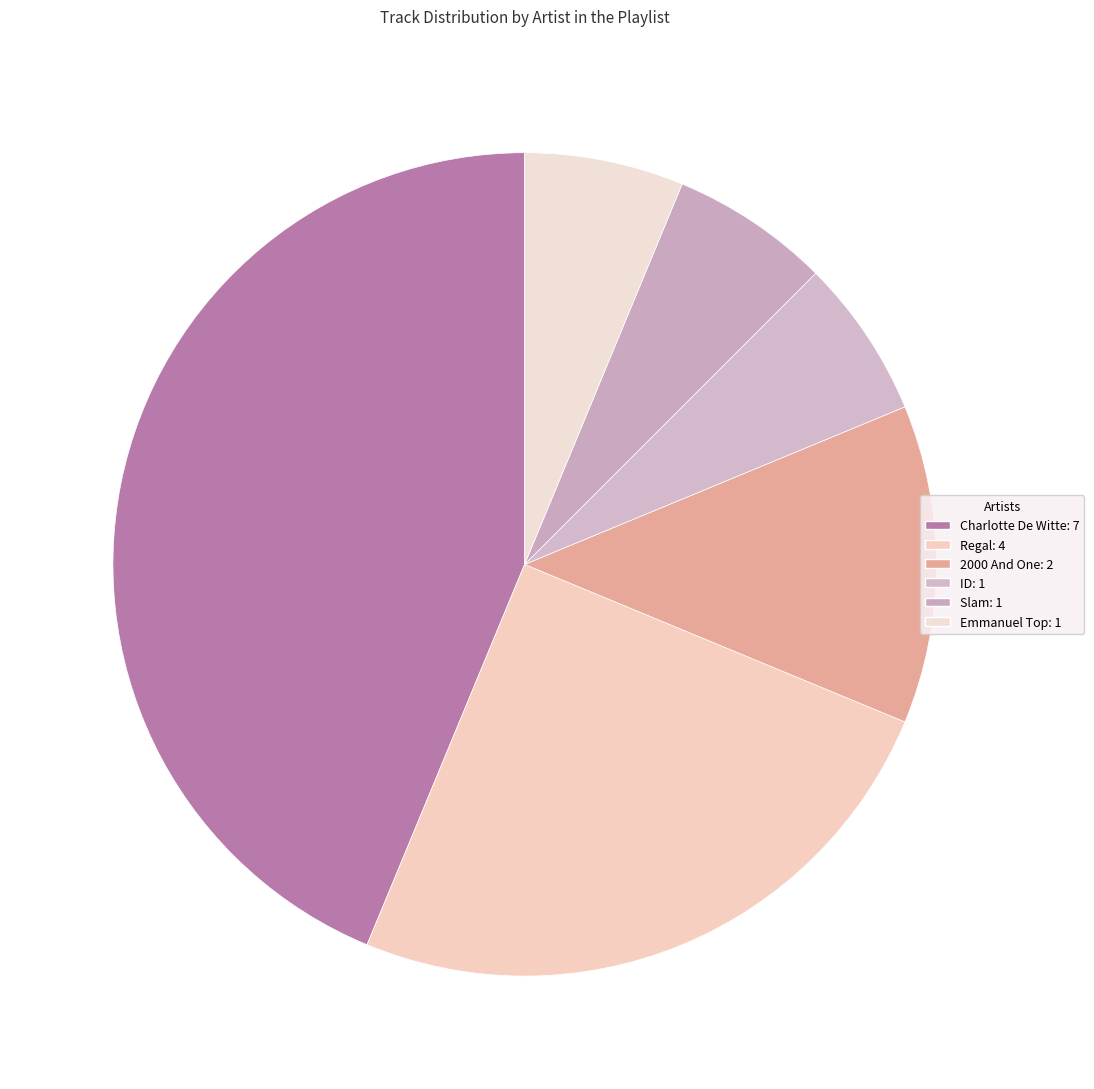

Approximately how many times larger is the value at Slam compared to Charlotte De Witte?

0.1